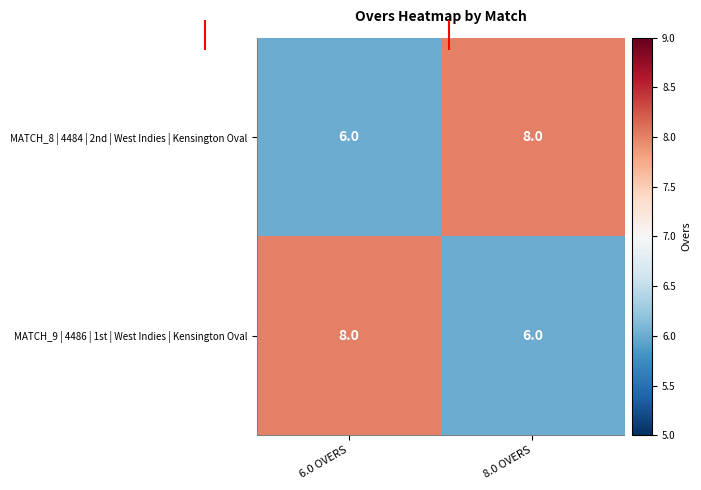

What value does the MATCH_8 | 4484 | 2nd | West Indies | Kensington Oval series have at 8.0 OVERS?

8